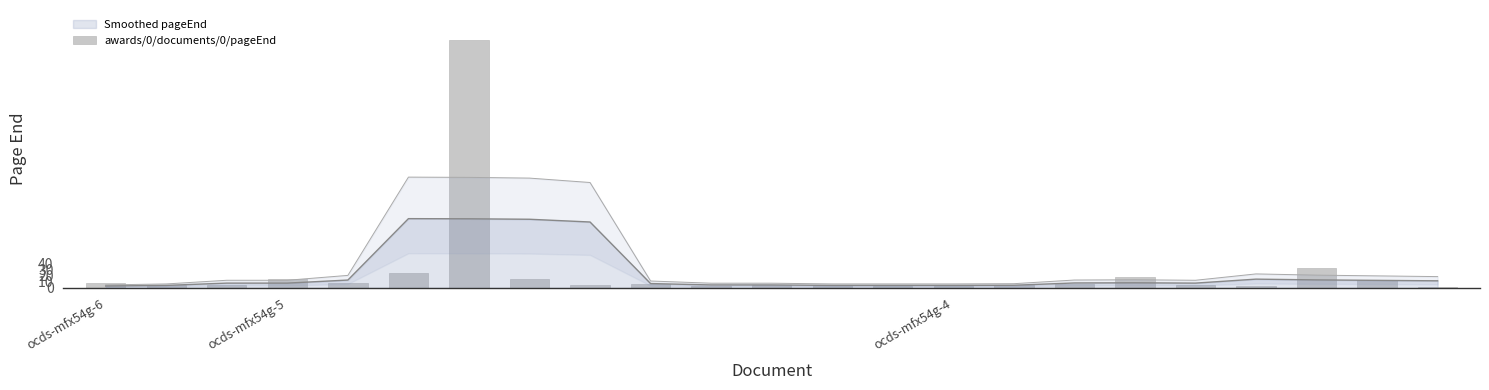

Count the number of categories in the chart.

23